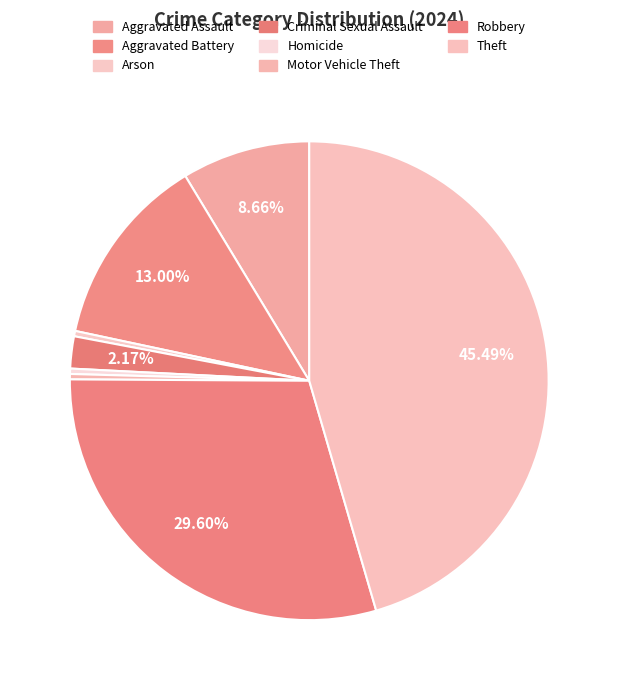

What is the smallest slice in the pie chart?

Arson